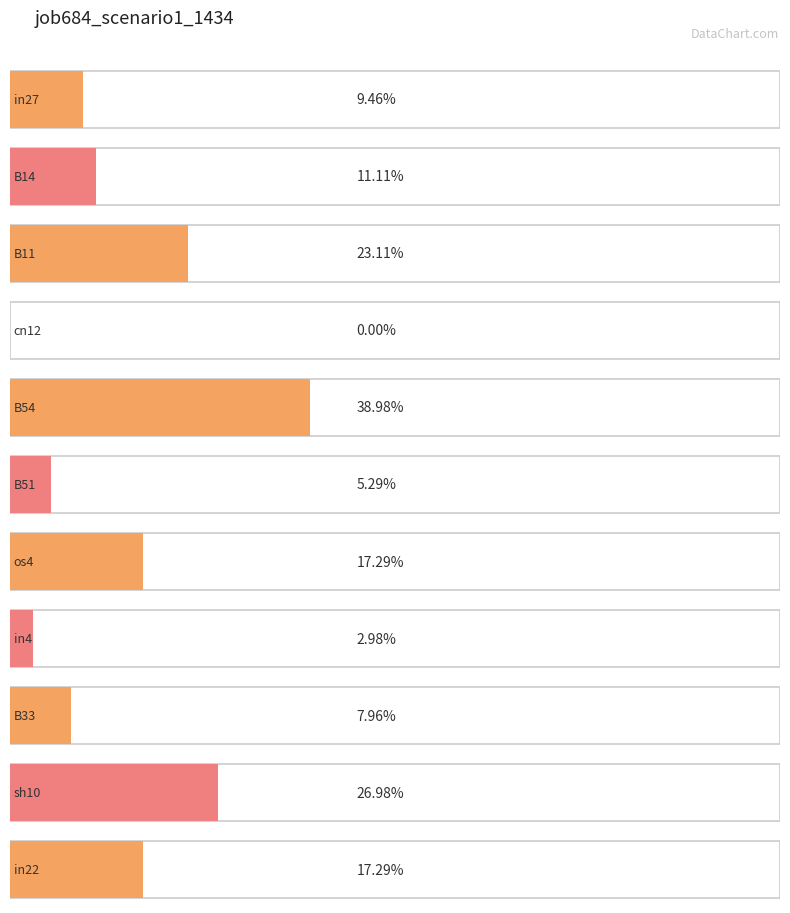

What is the difference between the maximum and minimum values?

0.4